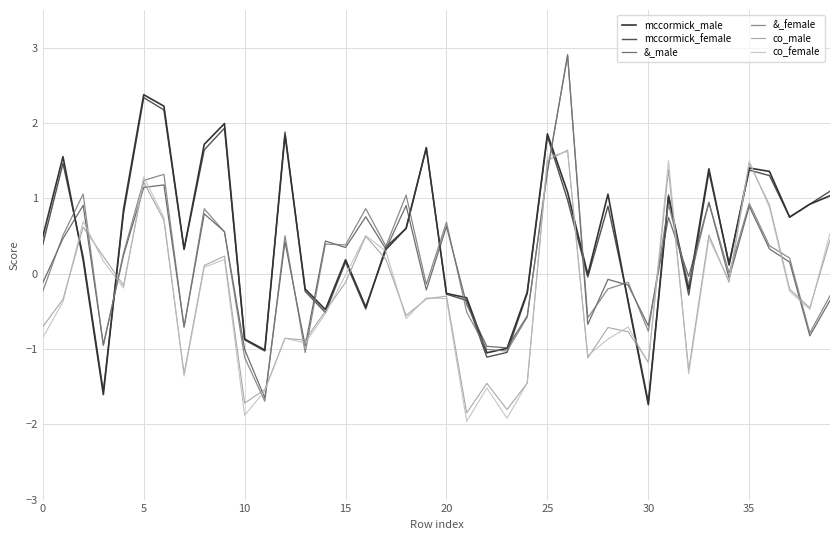

What is the highest value of the &_female series?

2.9